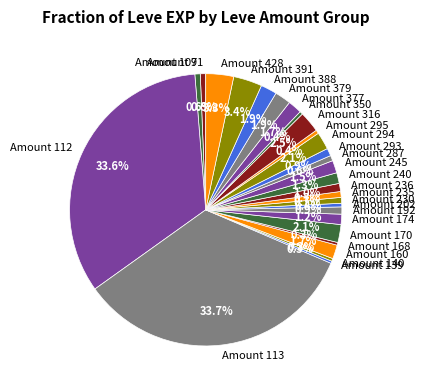

What portion of the pie excludes Amount 107?

99.4%